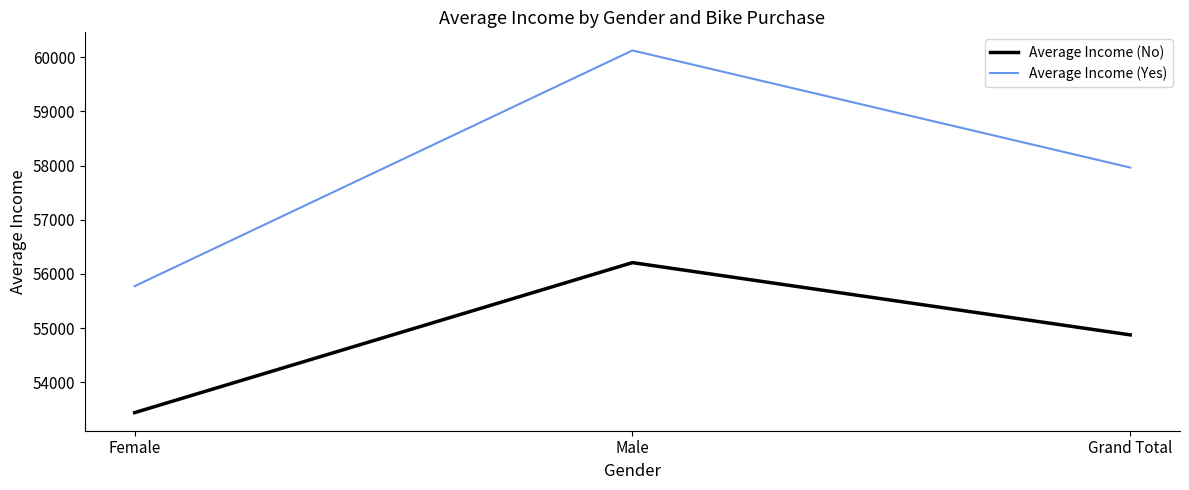

What is the lowest value of the Average Income (No) series?

53440.0